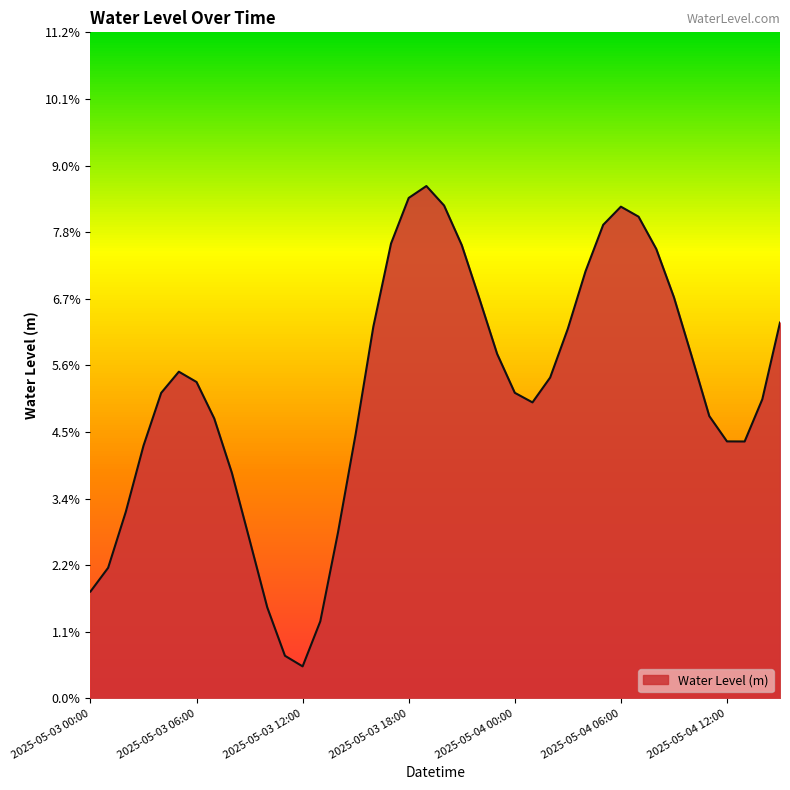

What is the difference between the maximum and minimum values?

0.1